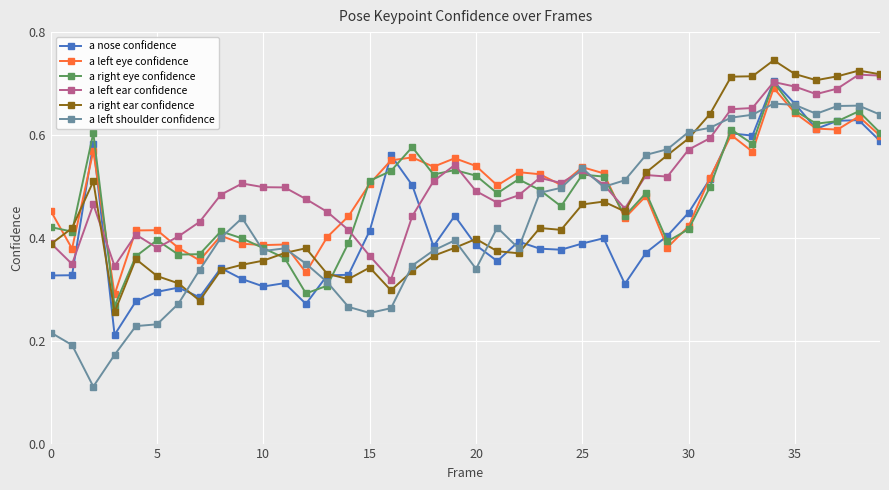

At how many categories does at least one series exceed 0?

40